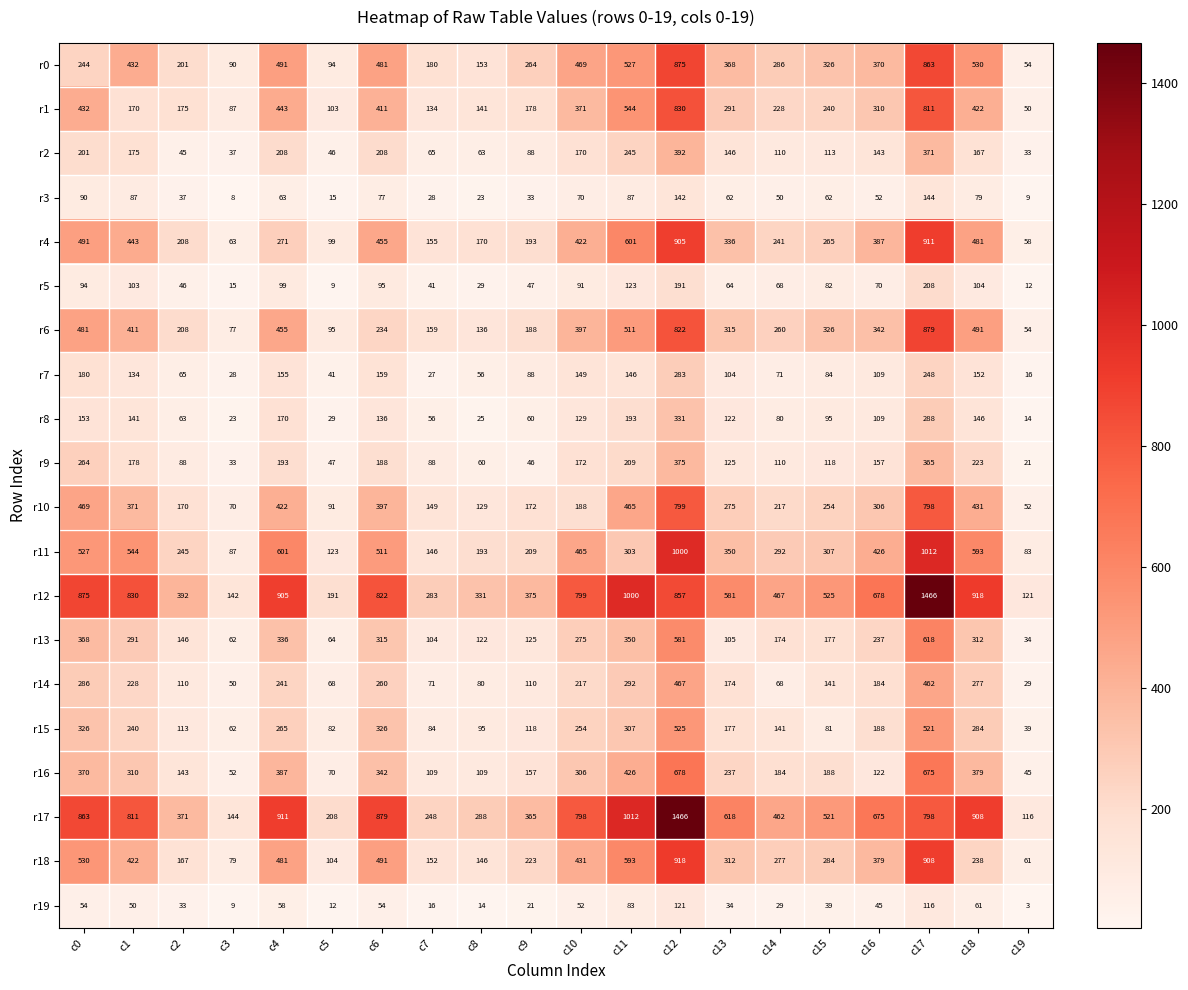

At which category does the chart reach its minimum across all series?

c19